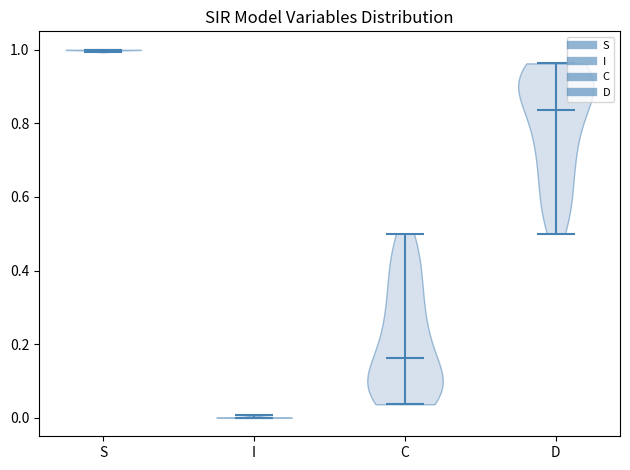

Which violin has the lowest median line?

I